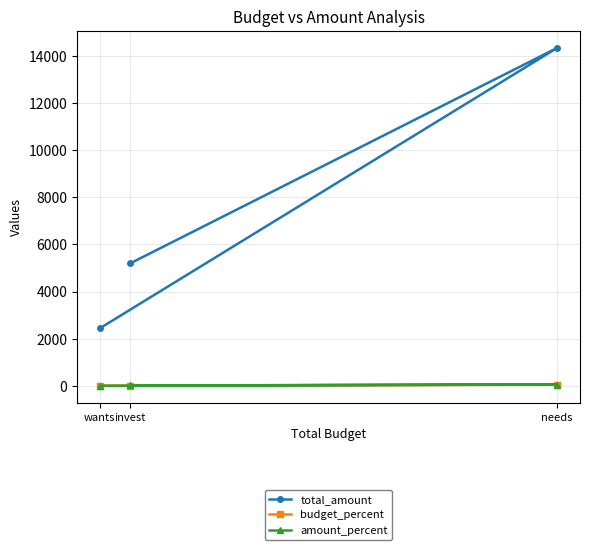

The value of amount_percent at invest is 10.5. True or false?

False